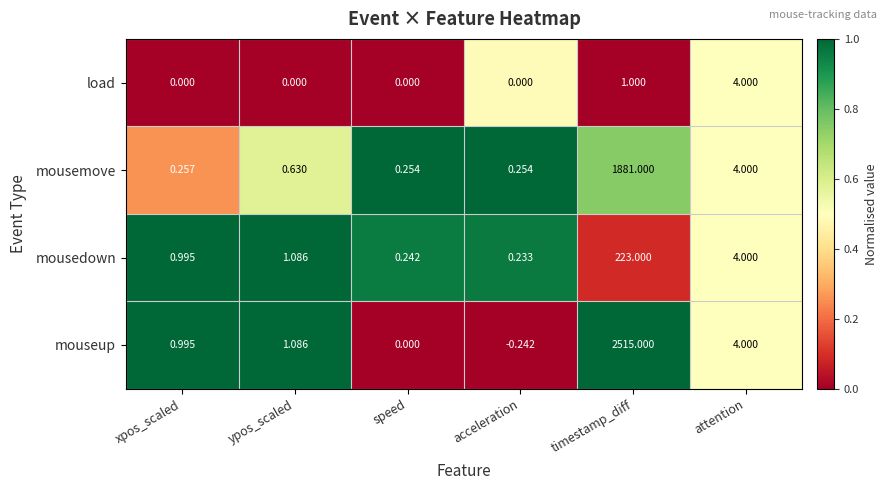

How many distinct data groups are displayed?

4